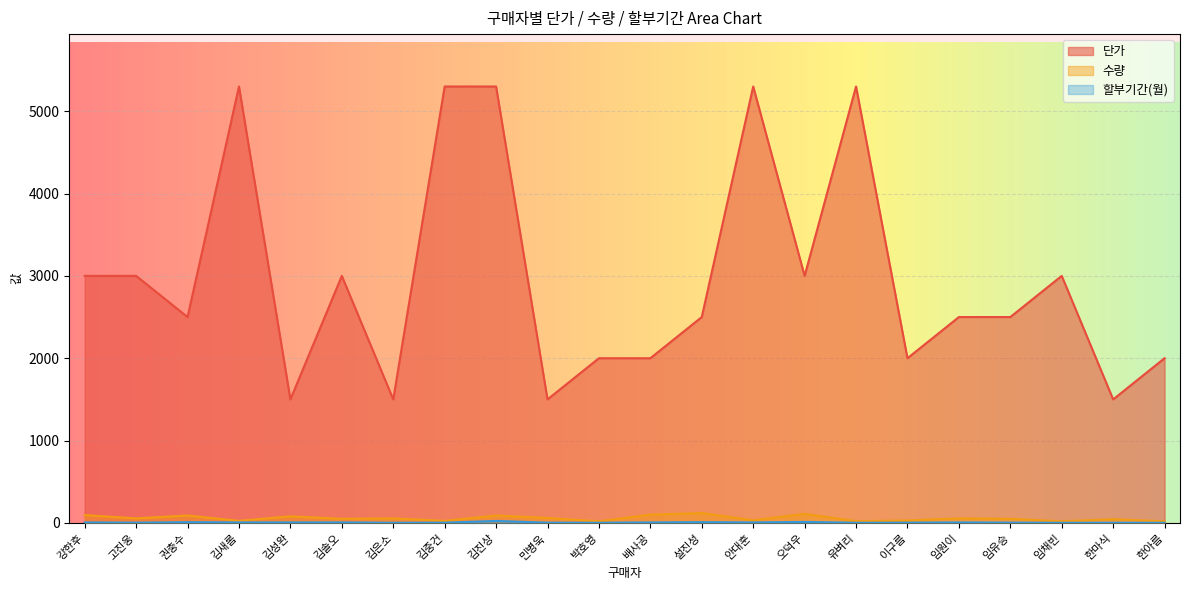

What is the label of the 7th point from the right?

유벼리